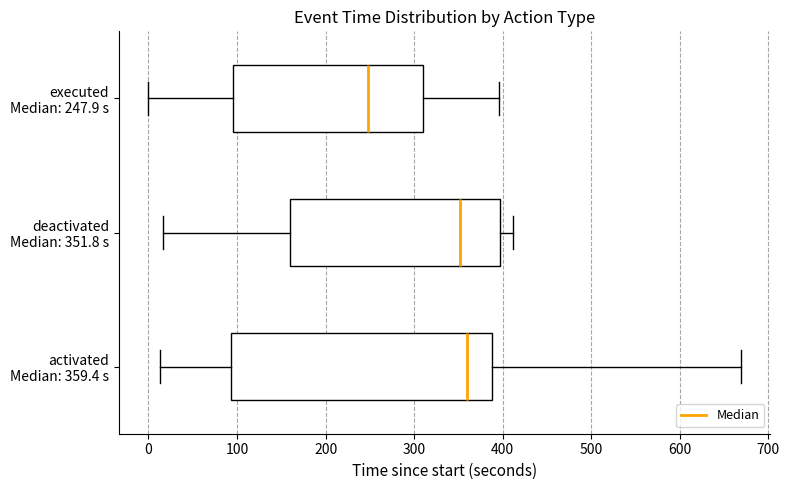

Reading bottom to top, transcribe this box plot: for each box, give where its median line is, the range the box spans, and where its two whiskers end, as read against the x-axis. The values are not printed on the chart, so give them approximately, as read against the axis.

activated Median: 359.4 s: median 360, box 90 to 390, whiskers 10 to 670
deactivated Median: 351.8 s: median 350, box 160 to 400, whiskers 20 to 410
executed Median: 247.9 s: median 250, box 100 to 310, whiskers 0 to 400